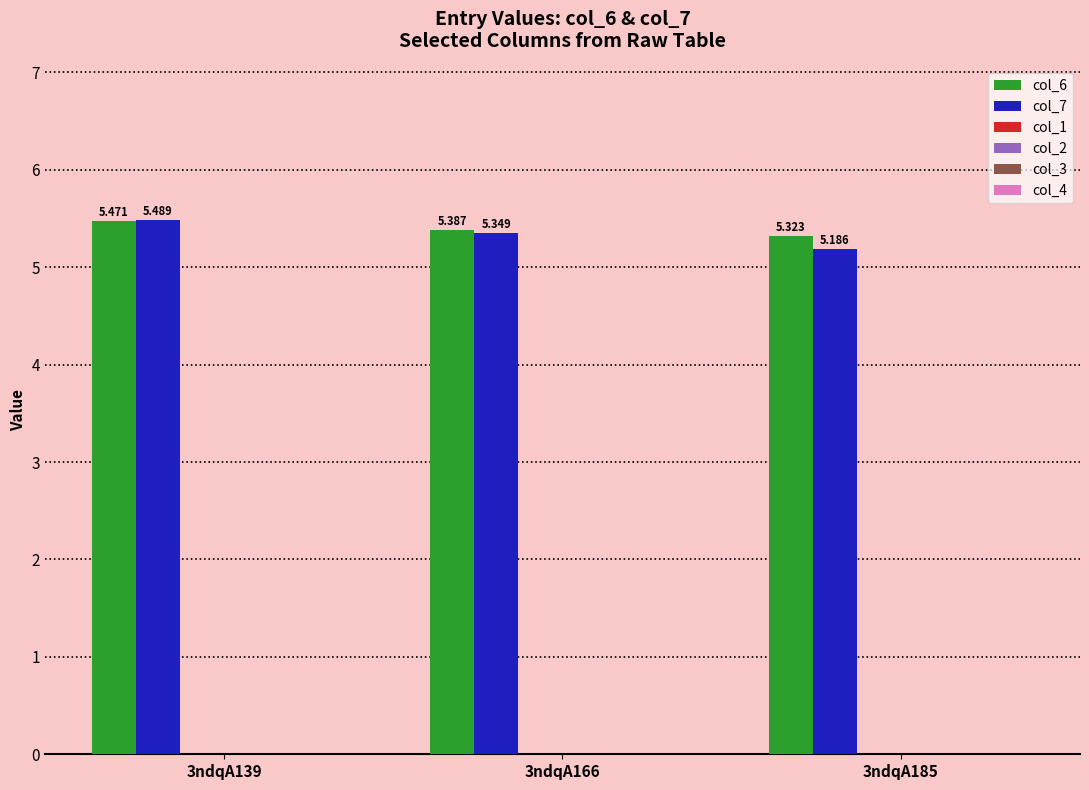

How many bars are there in total?

6